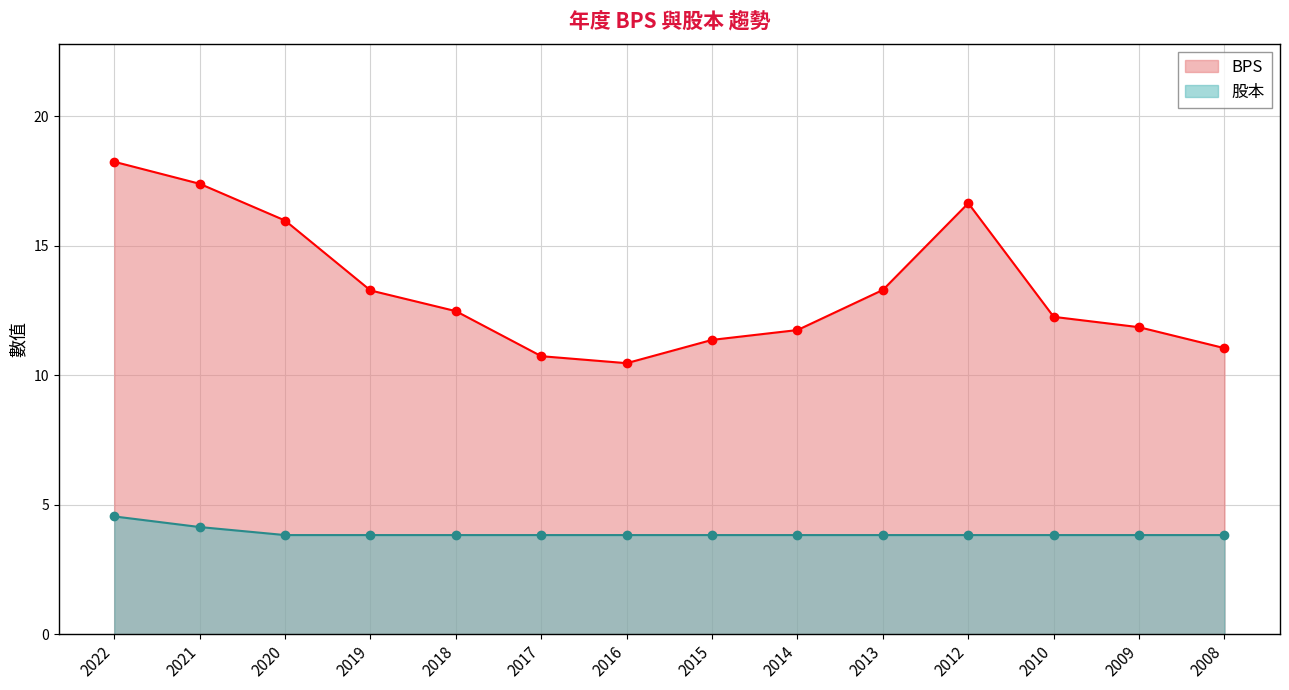

What are all the series names shown in the legend?

BPS, 股本